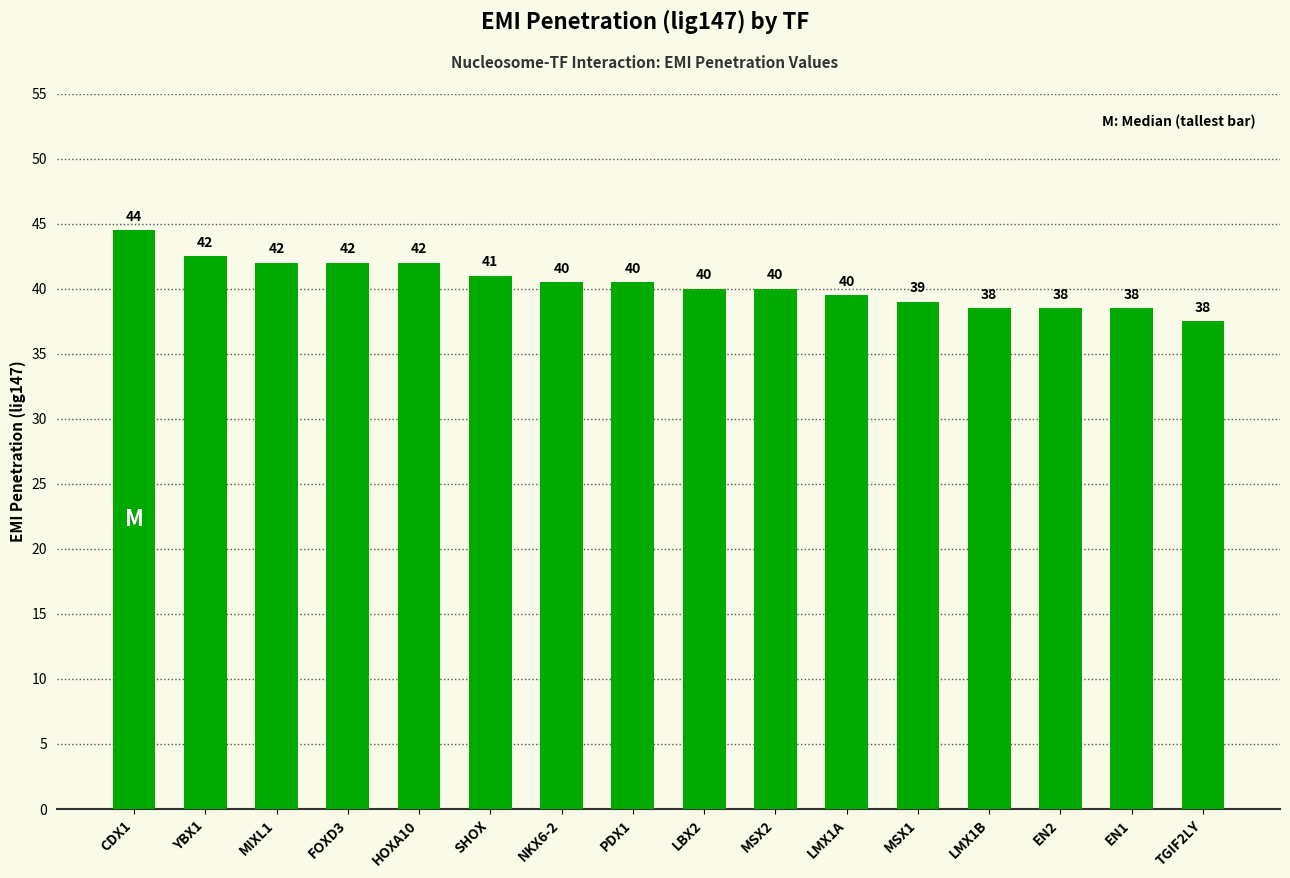

True or false: the data shows 18.0 at MSX2.

False